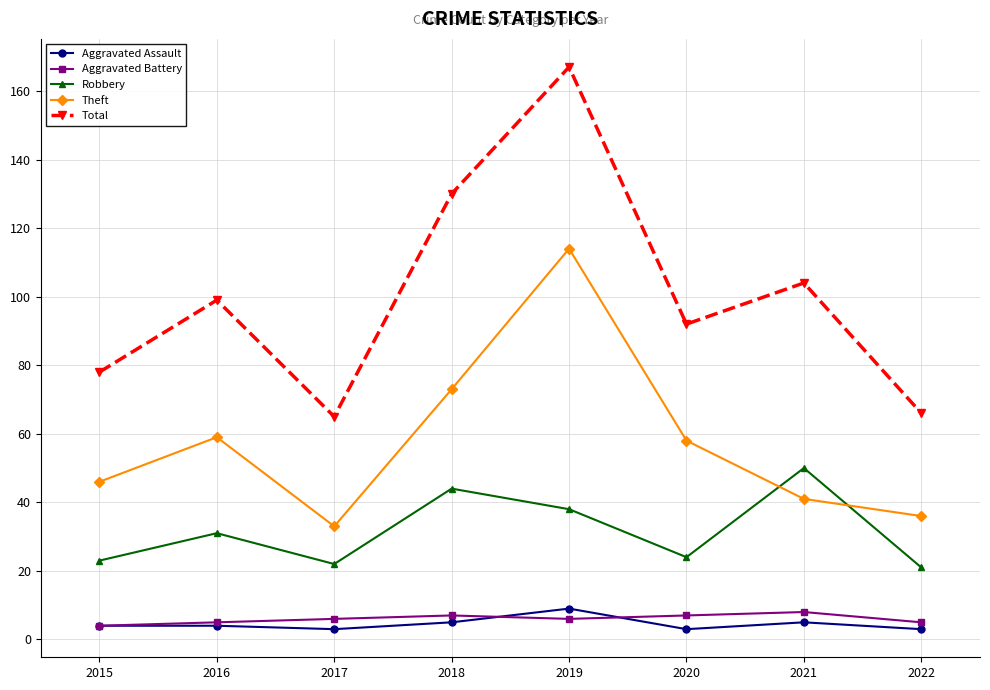

How many lines are shown in the chart?

5